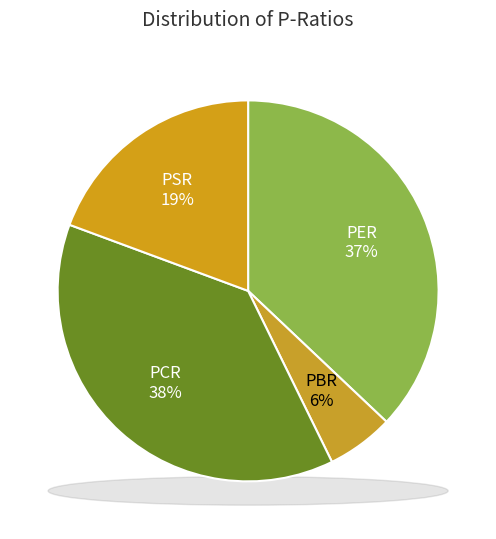

What percentage do PCR and PSR together represent?

57.3%